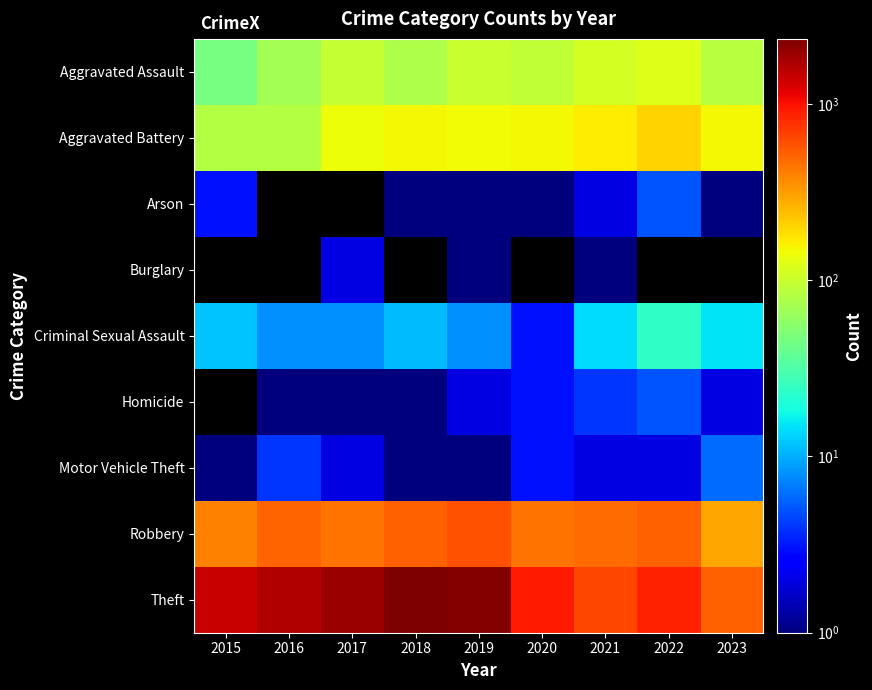

Which series has the largest total across all categories?

Theft